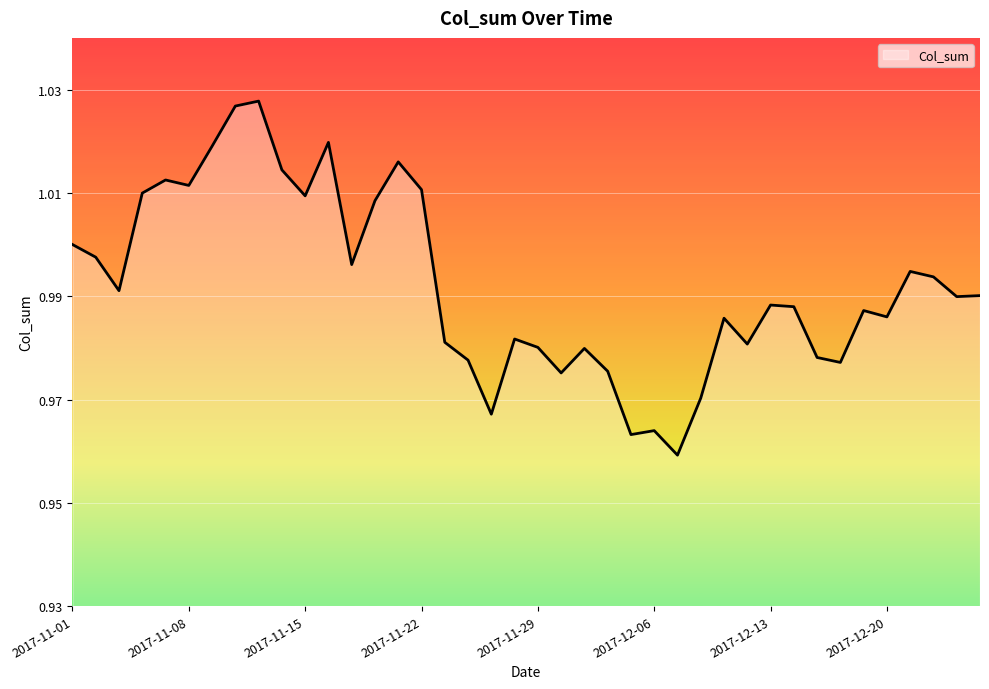

How many lines are shown in the chart?

1